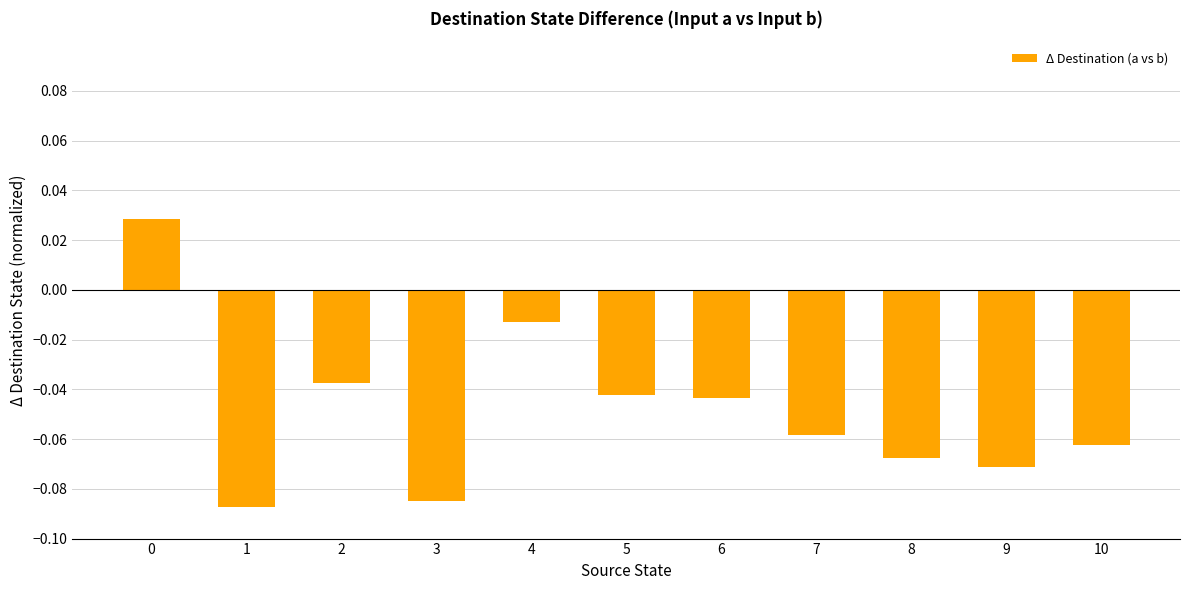

How many bars are there in total?

11